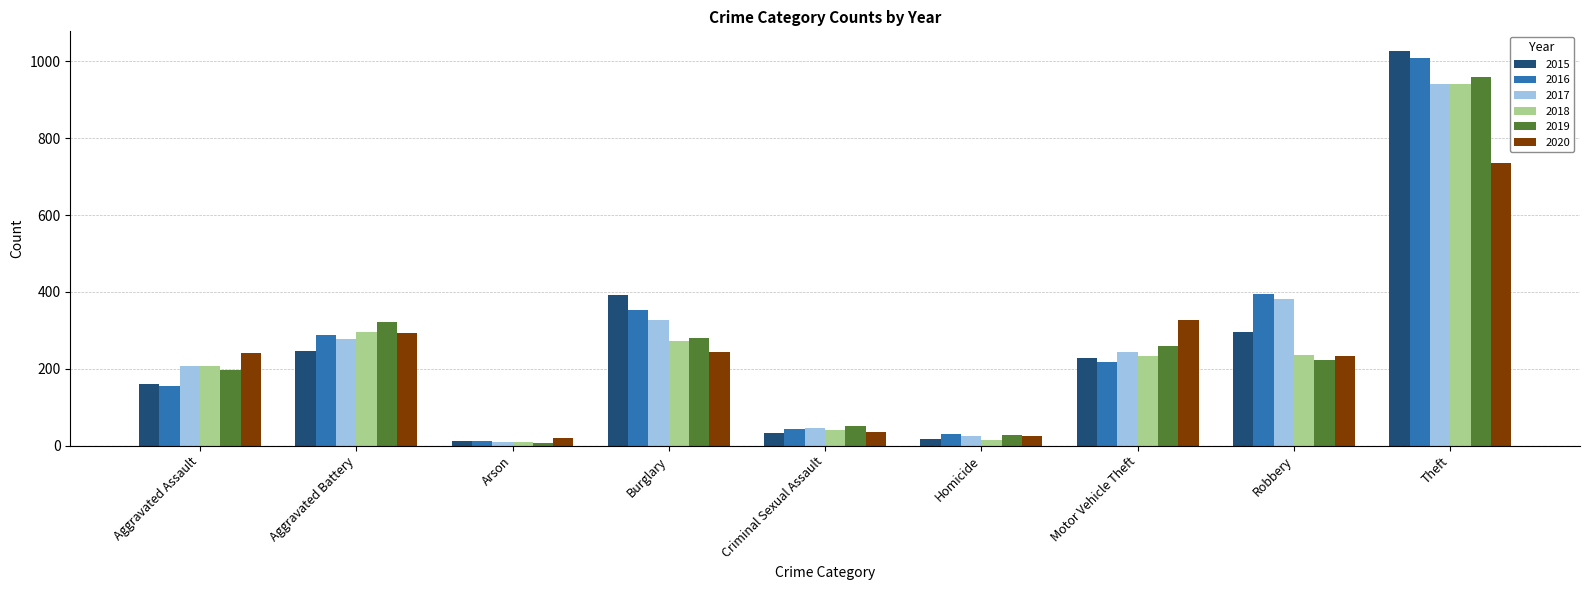

Which series has the largest range (max minus min)?

2015